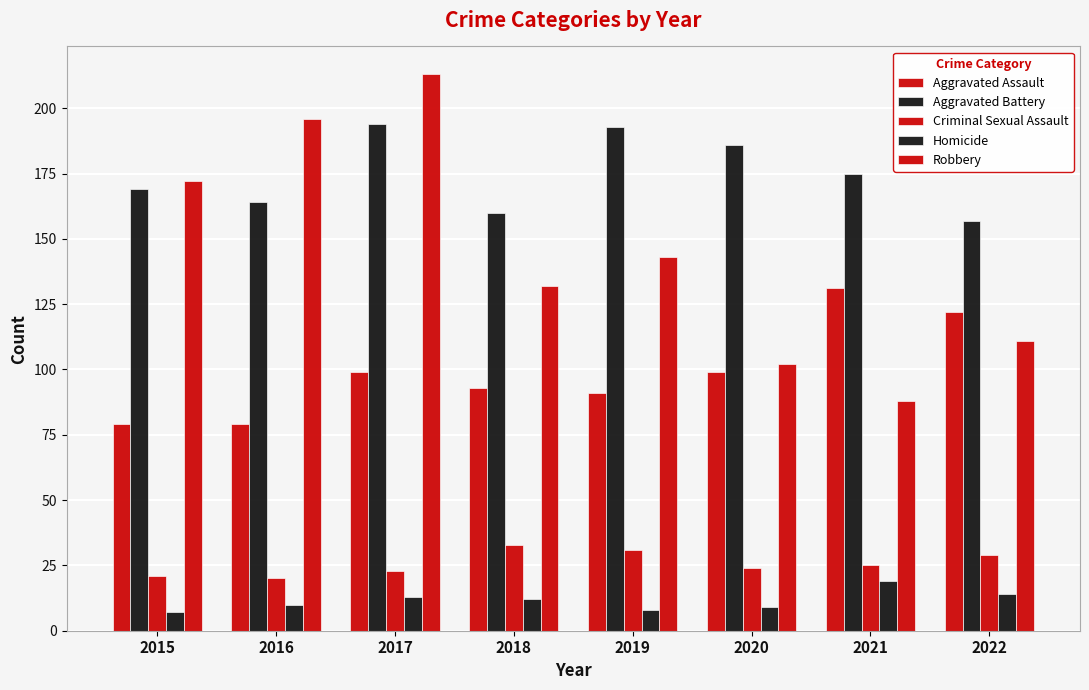

Which series has the largest total across all categories?

Aggravated Battery